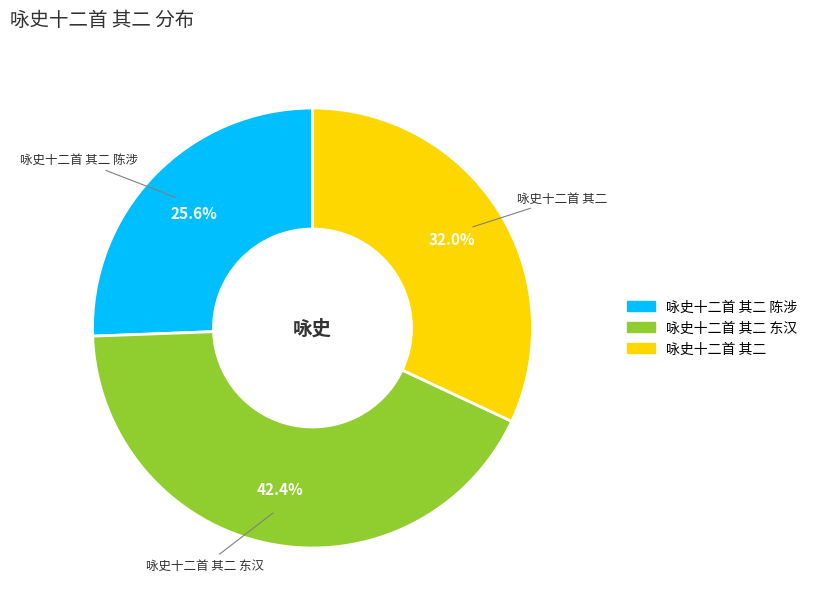

How many segments does this pie chart have?

3